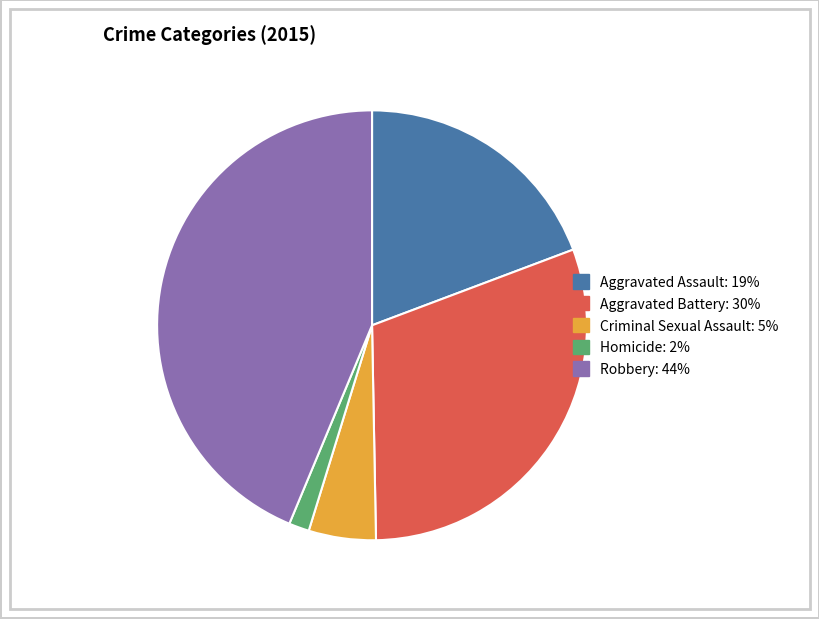

Is there any slice that represents more than half of the pie?

No